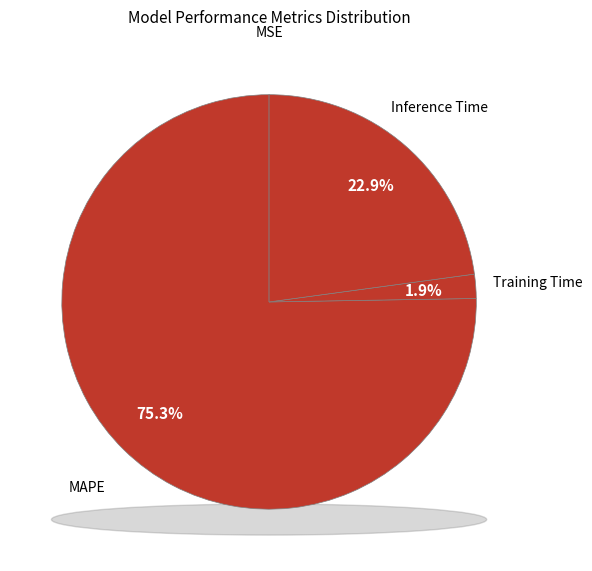

Is MAPE the majority of the pie?

Yes